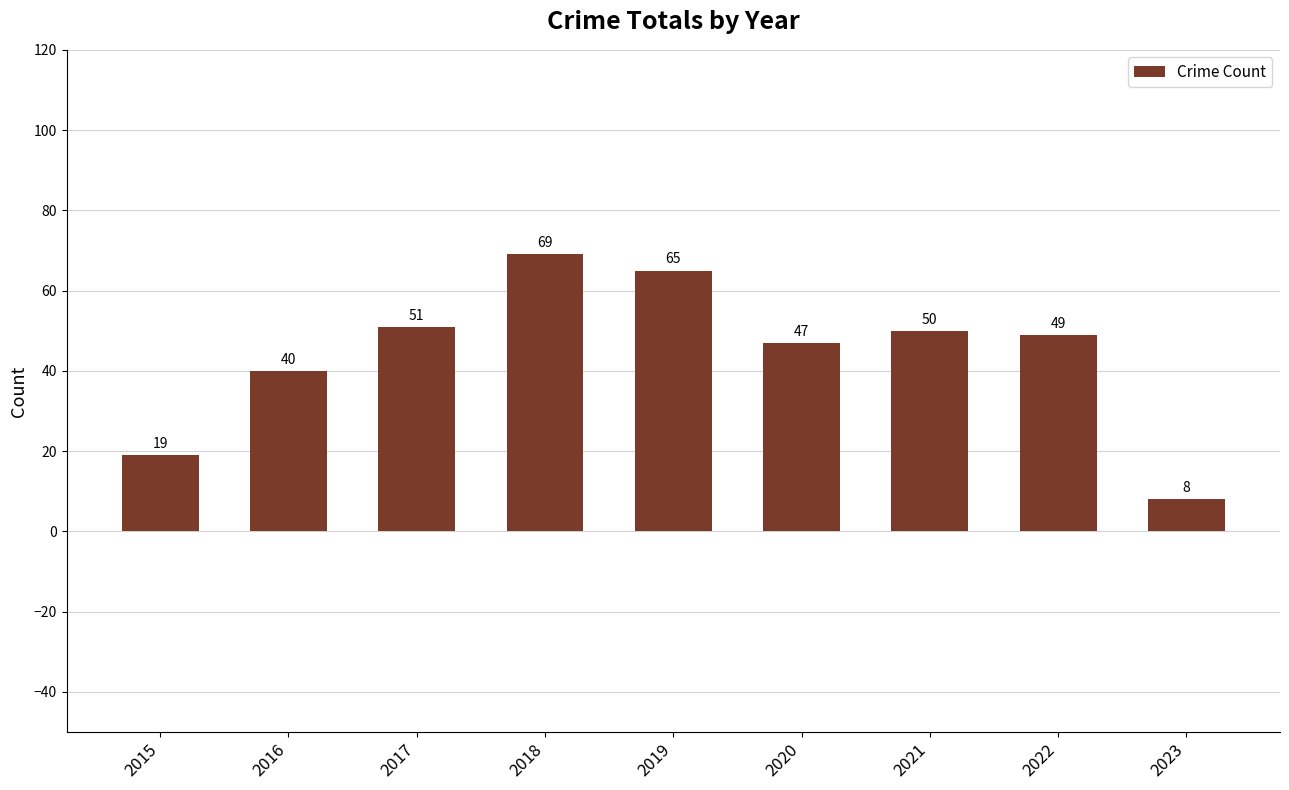

Reading left to right, extract all data points from this chart.

19	40	51	69	65	47	50	49	8